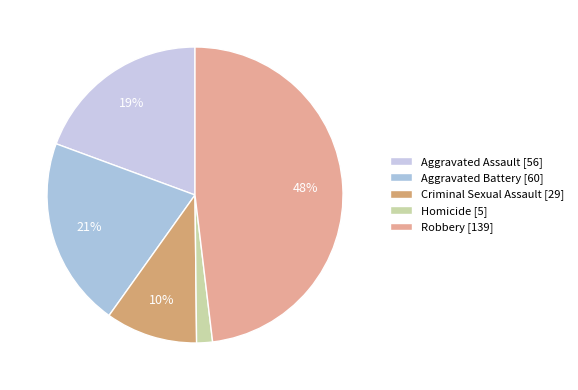

Count the number of slices in the pie.

5